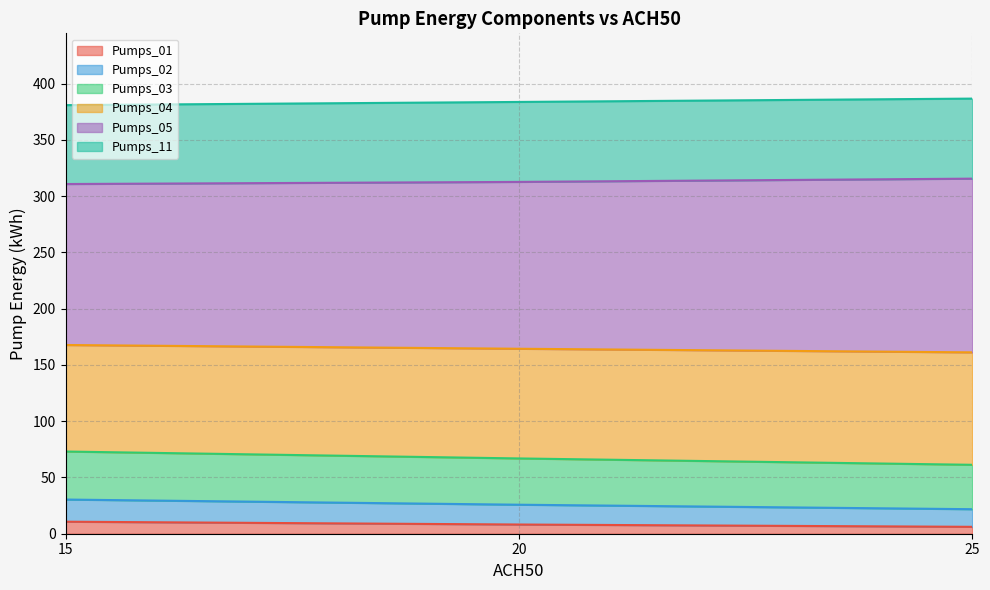

Which series has the largest range (max minus min)?

Pumps_05